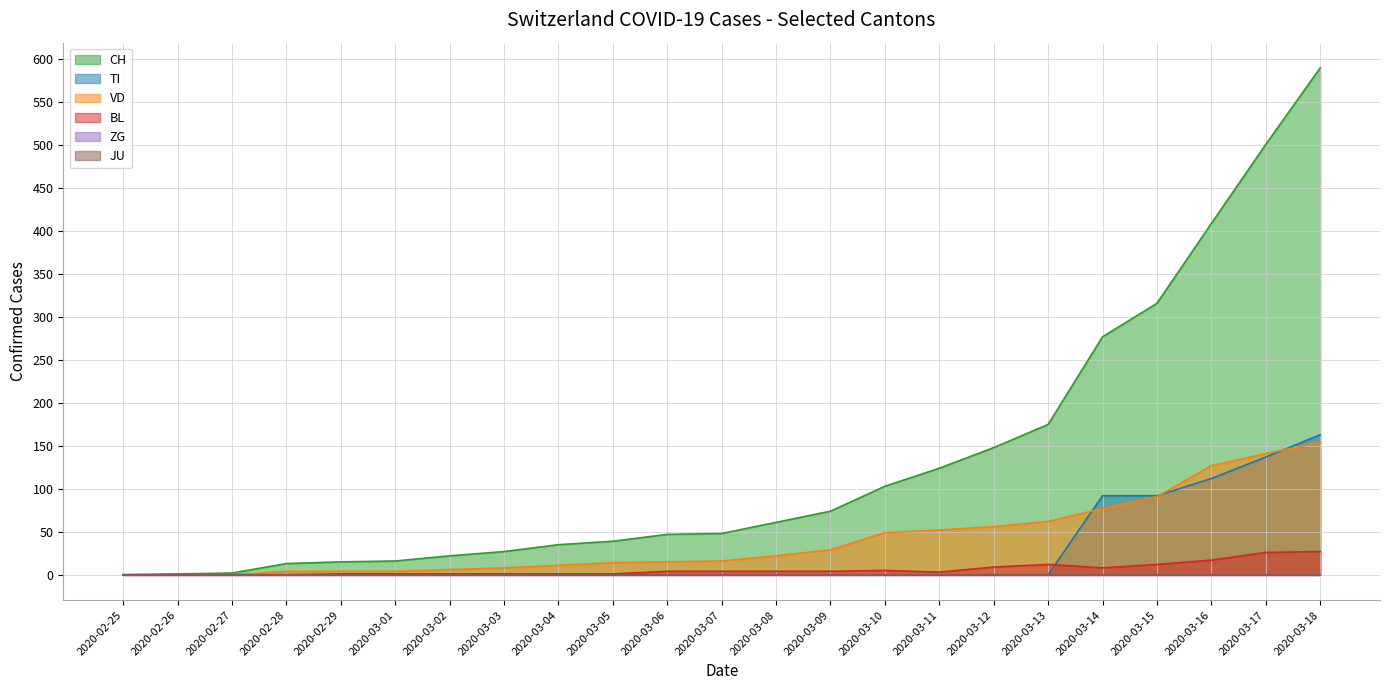

What is the difference between the maximum and second lowest values in the VD series?

154